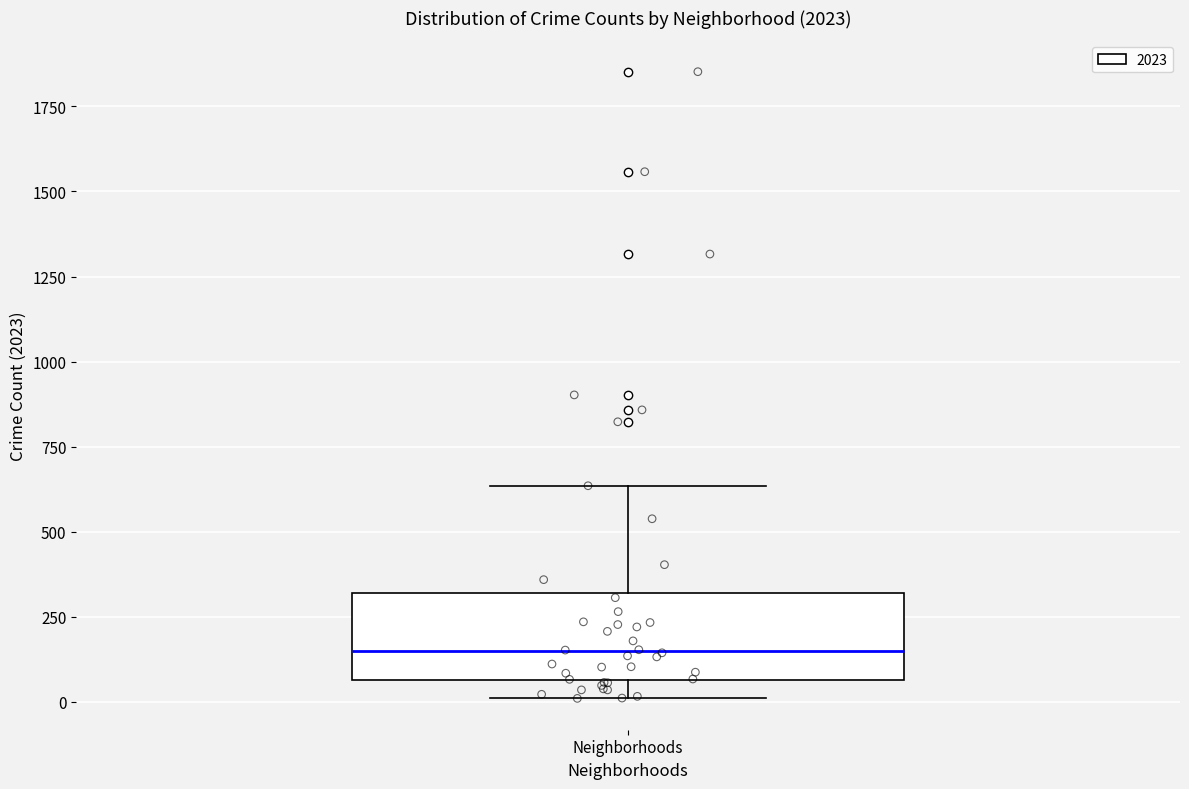

Where does the median line of the box for Neighborhoods sit on the y-axis? The values are not printed on the chart, so give them approximately, as read against the axis.

150